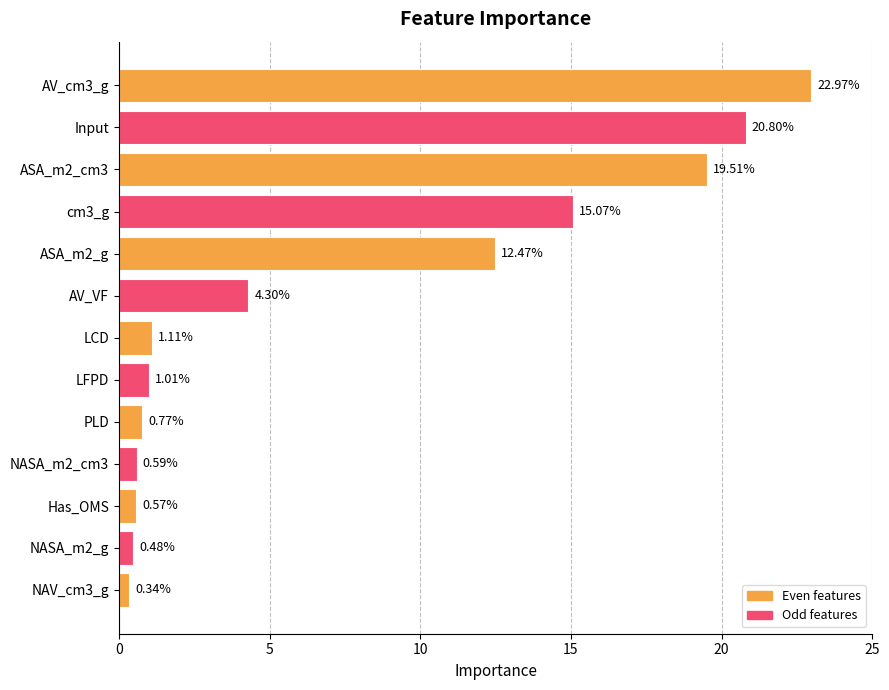

What is the maximum value shown in the chart?

23.0